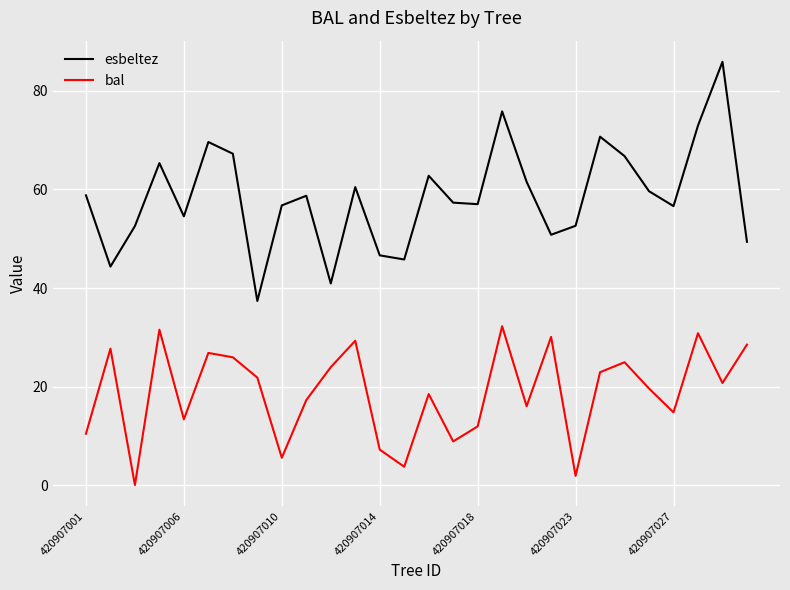

True or false: bal and esbeltez cross at least once.

False